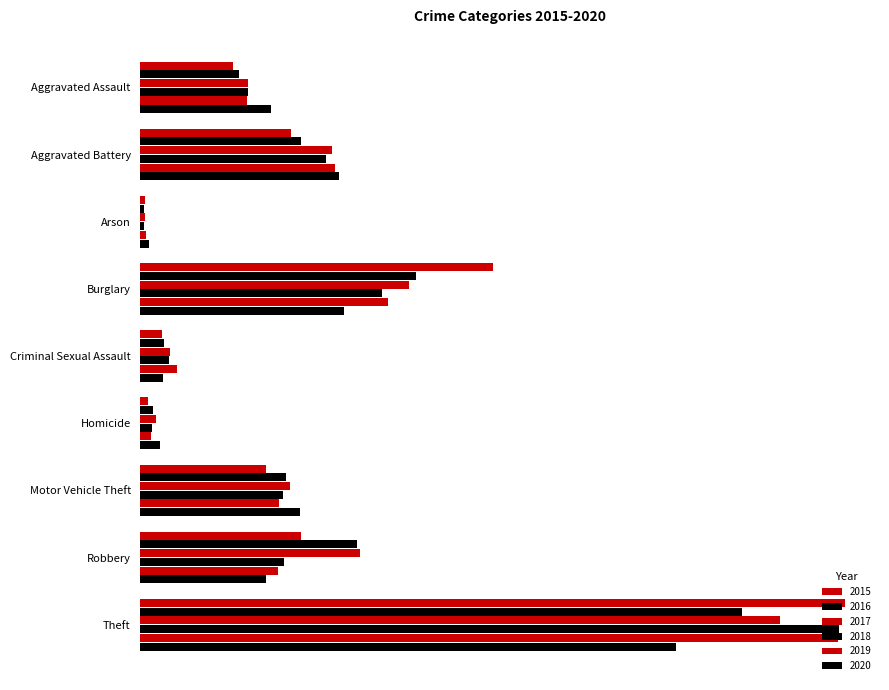

Which series has the largest total across all categories?

2017